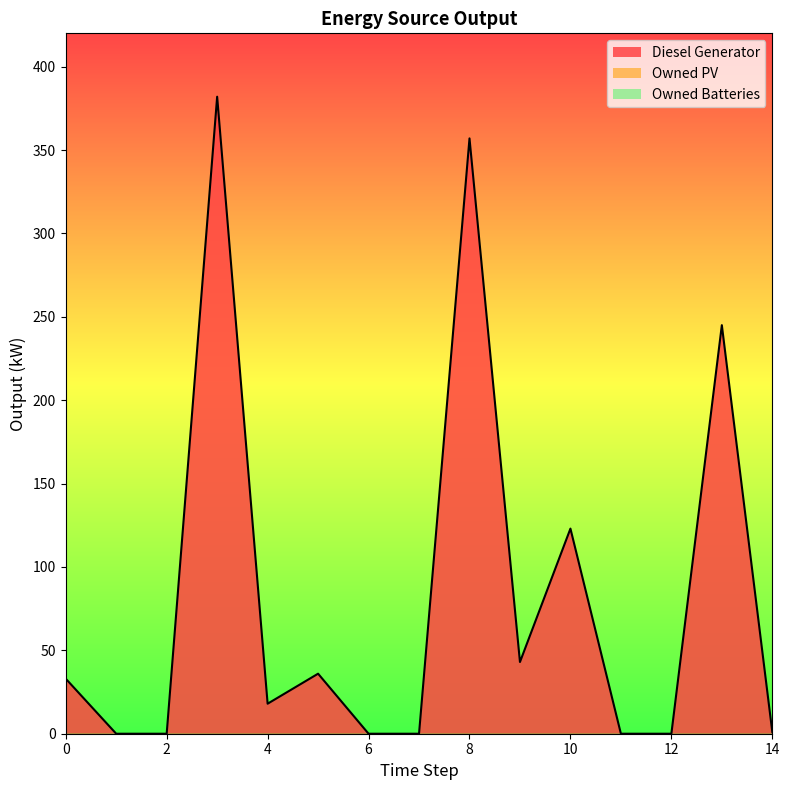

At which category does Diesel Generator reach its first local peak?

3